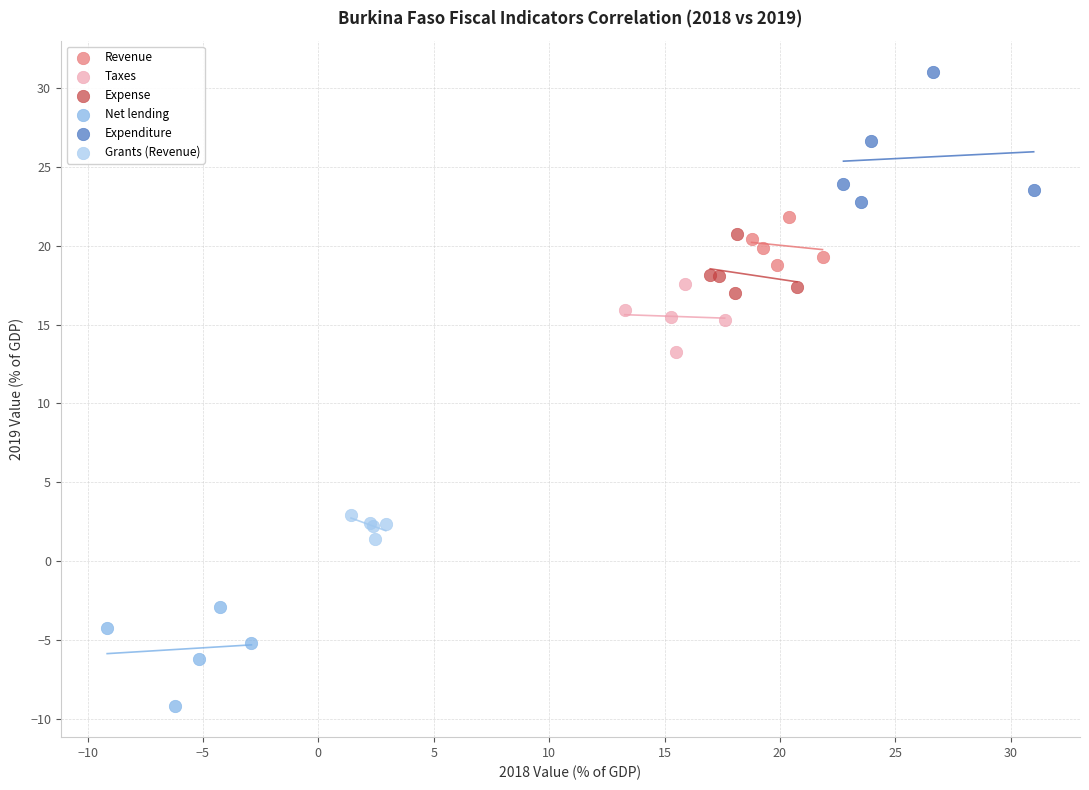

Which series reaches the maximum Y coordinate?

Expenditure